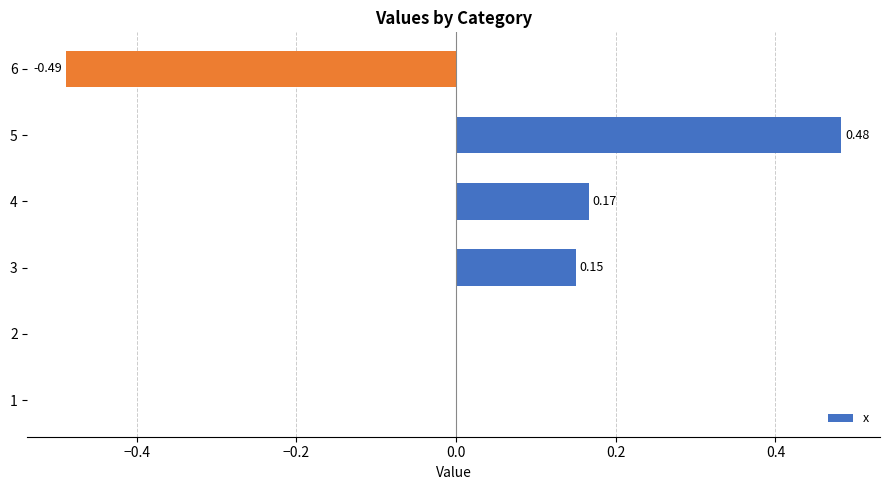

What is the sum of the values at 4 and 3?

0.3